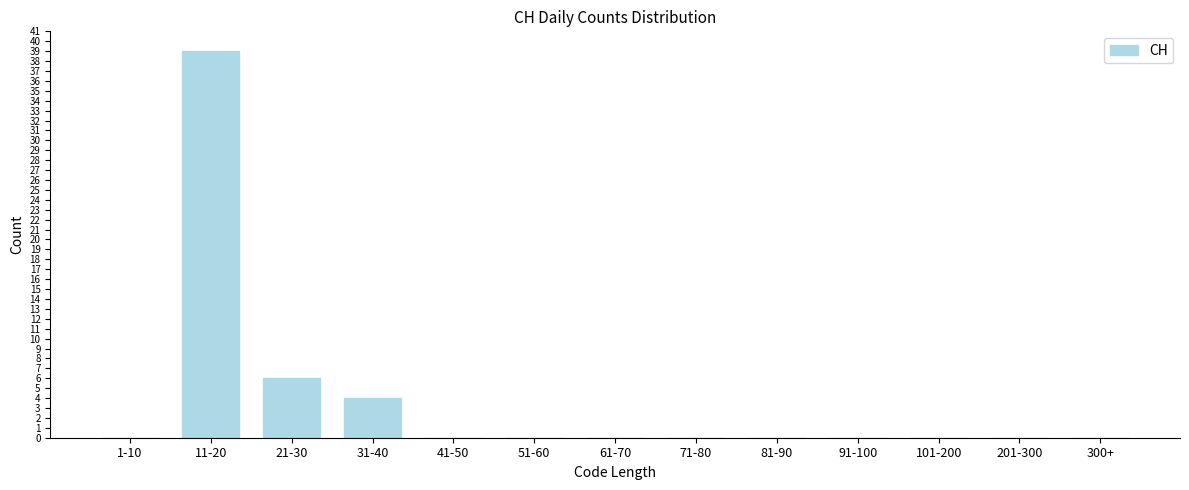

The chart shows a value of -19 at 300+. True or false?

False